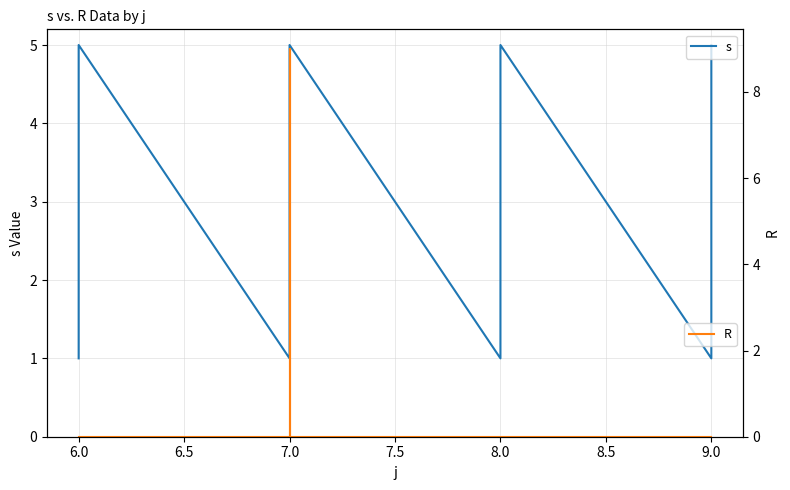

What are all the series names shown in the legend?

s, R